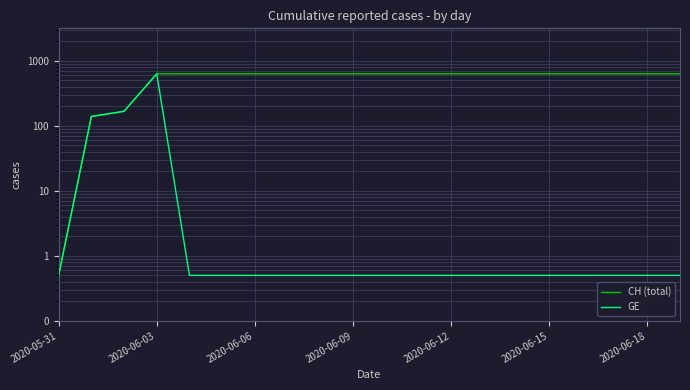

Rank the series at 2020-06-06 from highest to lowest value.

CH (total), GE